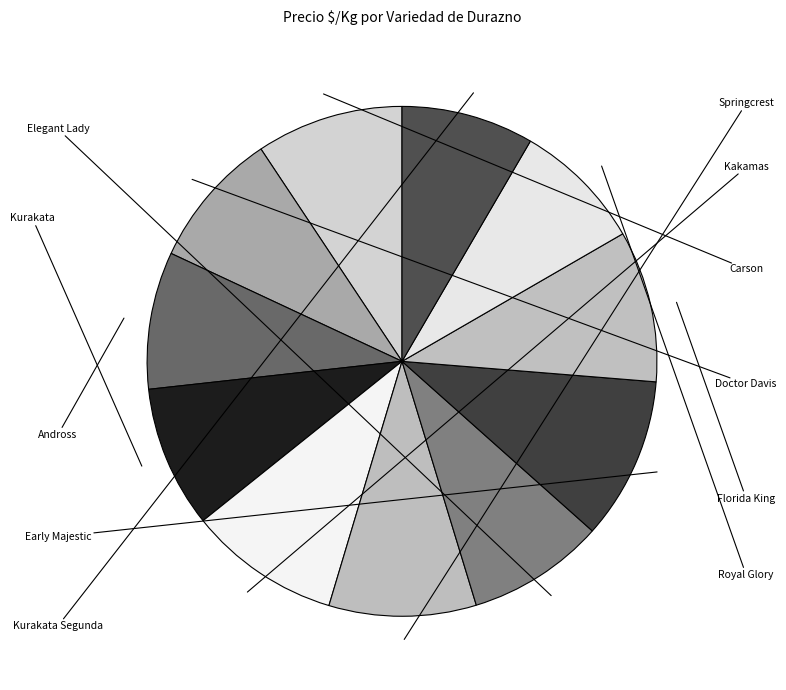

Count the number of slices in the pie.

11